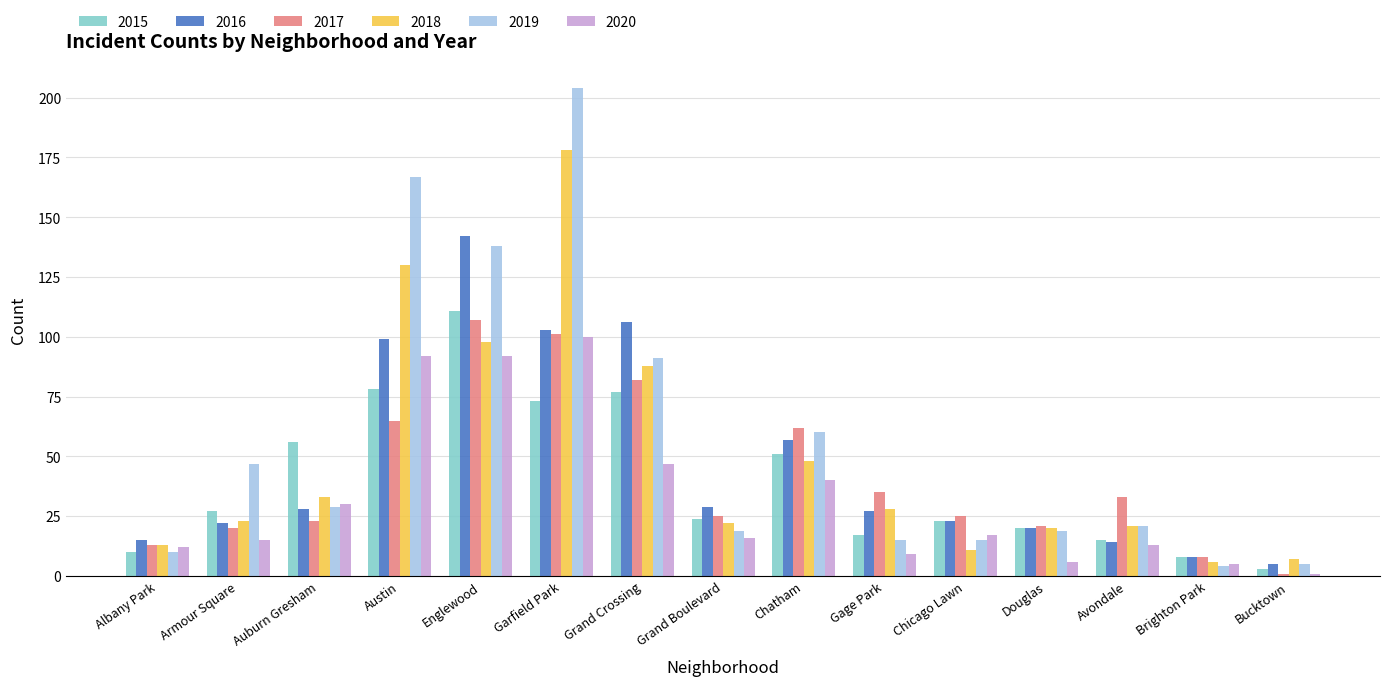

The 2015 series shows 30 at Gage Park. True or false?

False